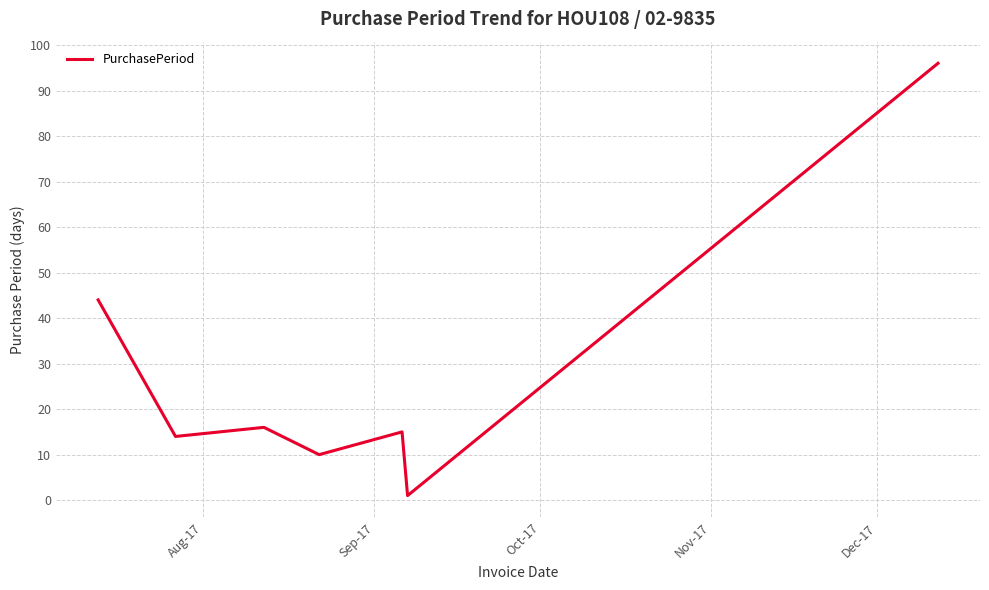

Reading left to right, what are all the values shown in this chart?

44	14	16	10	15	1	96